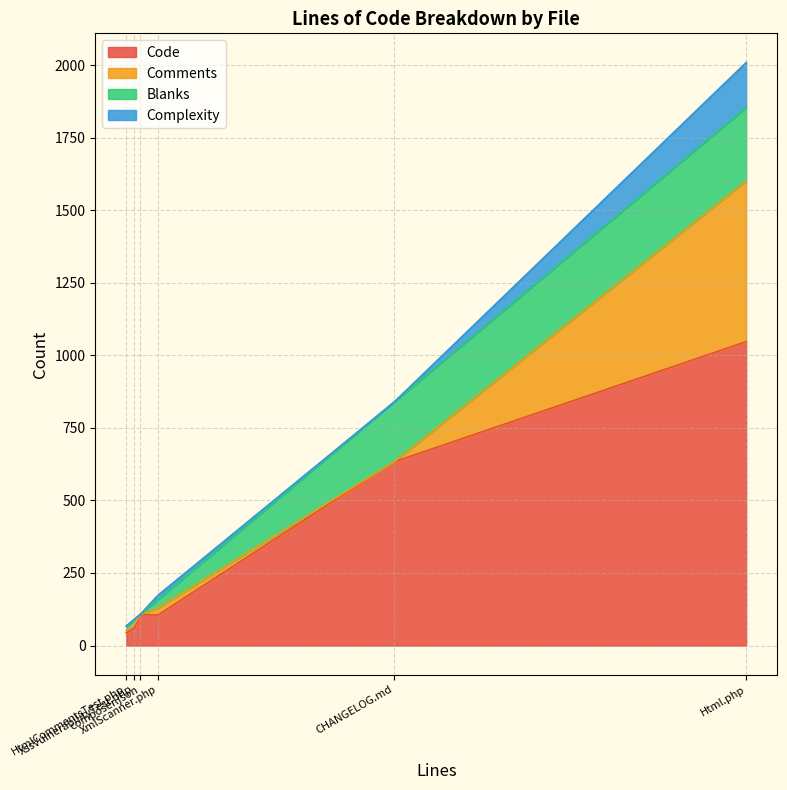

True or false: Comments and Code intersect in this chart.

False